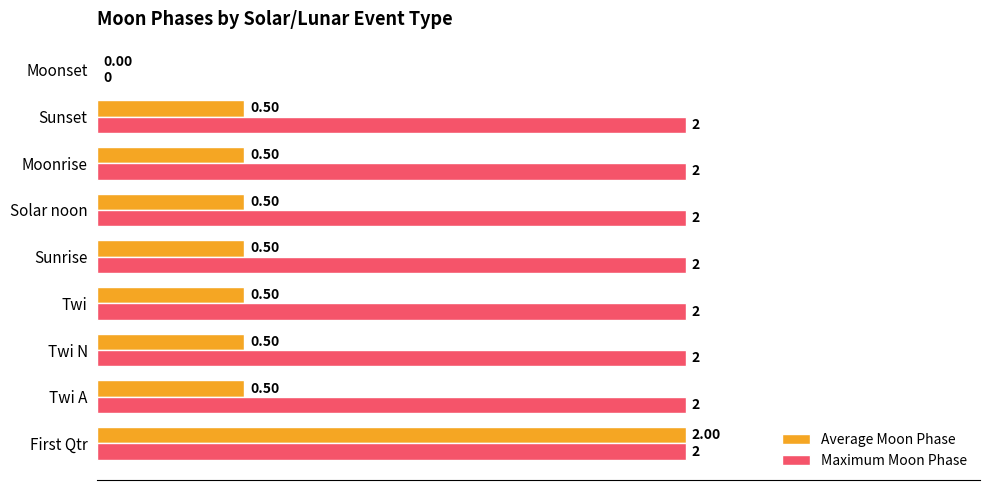

What is the sum of all Maximum Moon Phase values?

16.0